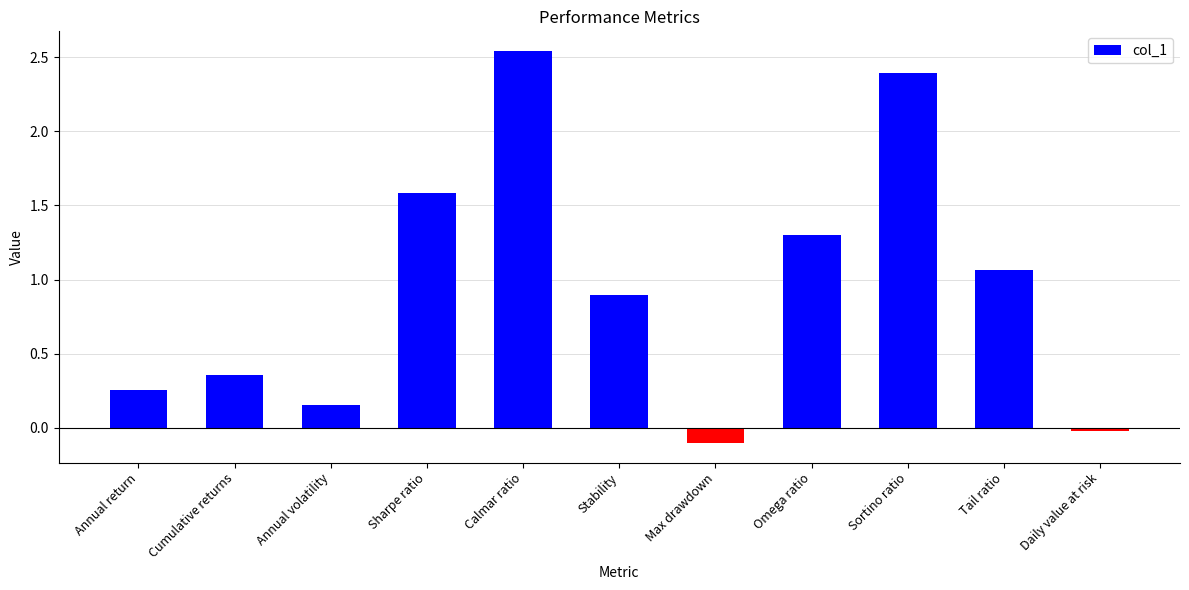

How many bars are there in total?

11